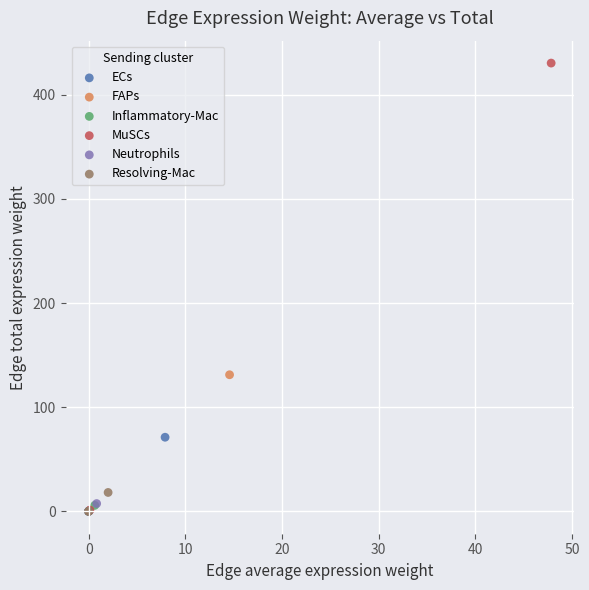

What are all the series names shown in the legend?

ECs, FAPs, Inflammatory-Mac, MuSCs, Neutrophils, Resolving-Mac